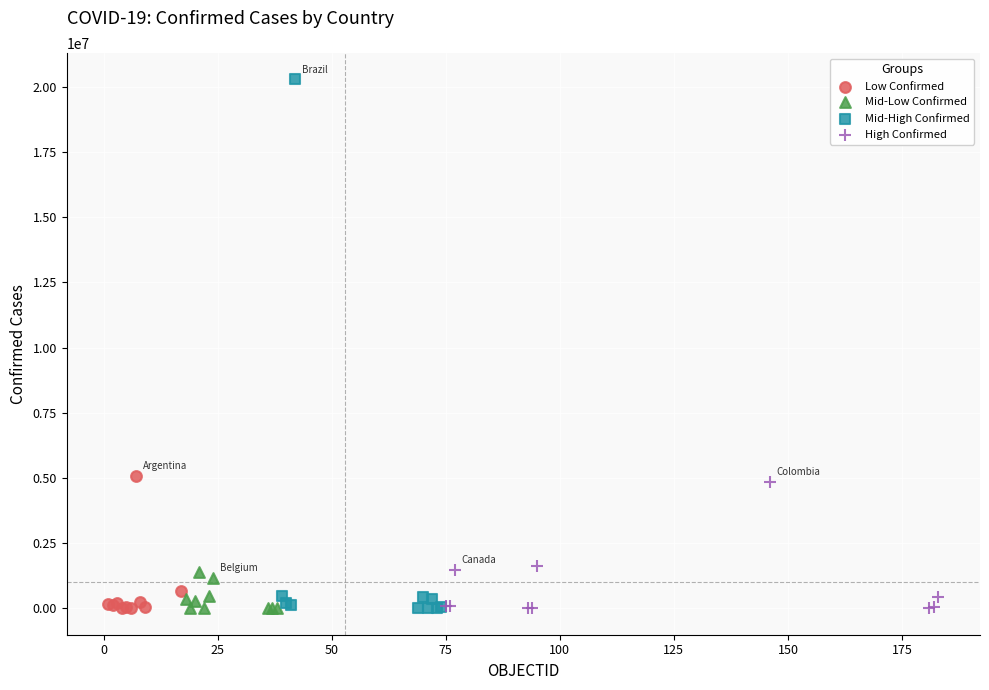

Which series has the widest spread of Y values?

Mid-High Confirmed